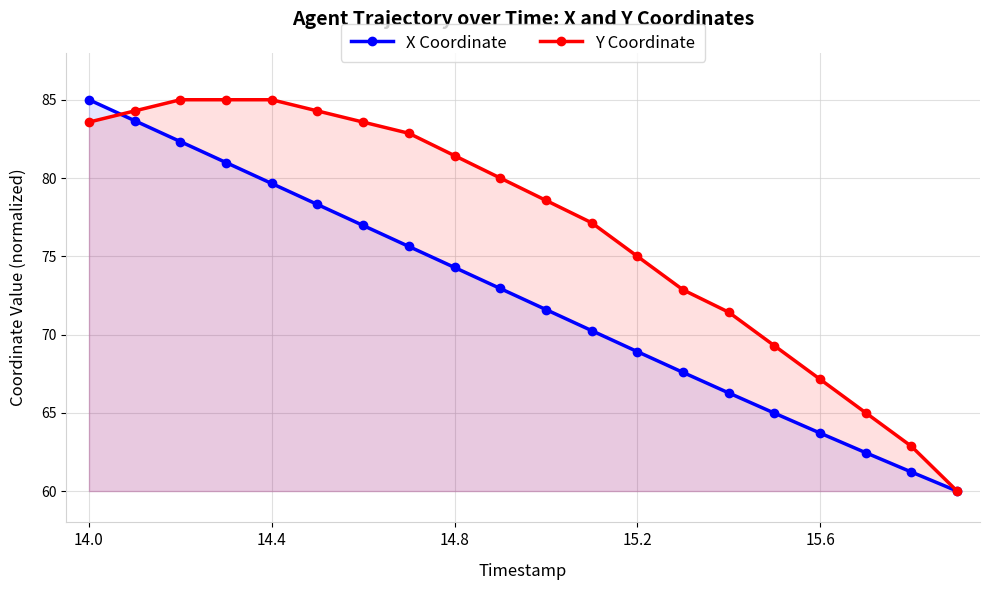

At which category is the sum across all series the highest?

14.0